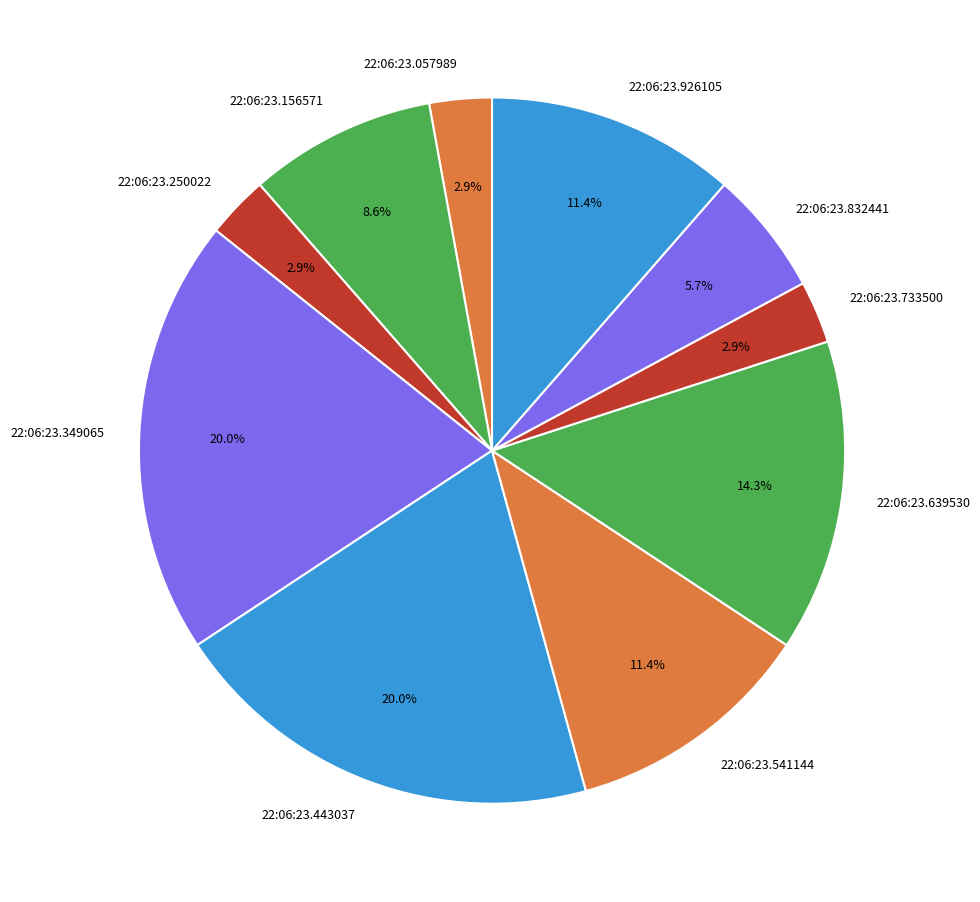

To the nearest percent, what percentage of the pie is 22:06:23.926105?

11%